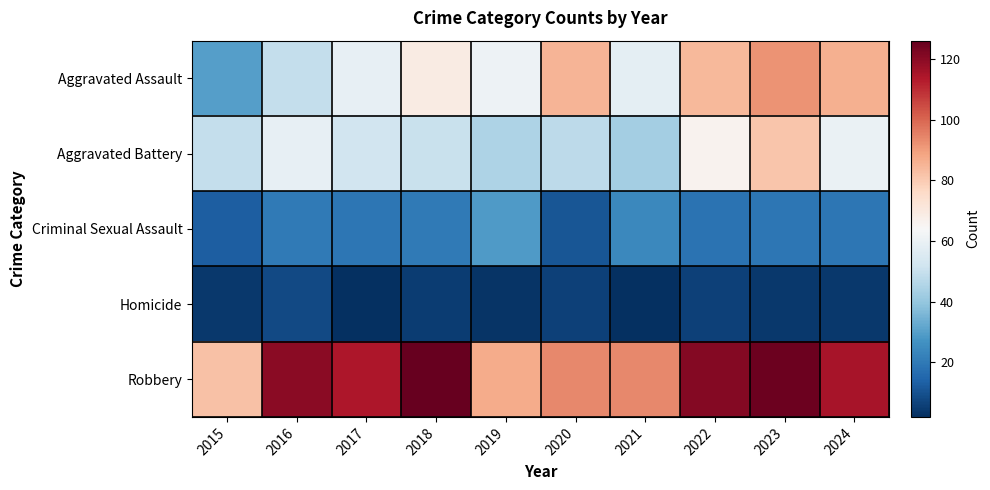

What is the difference between the highest and lowest values at 2016?

112